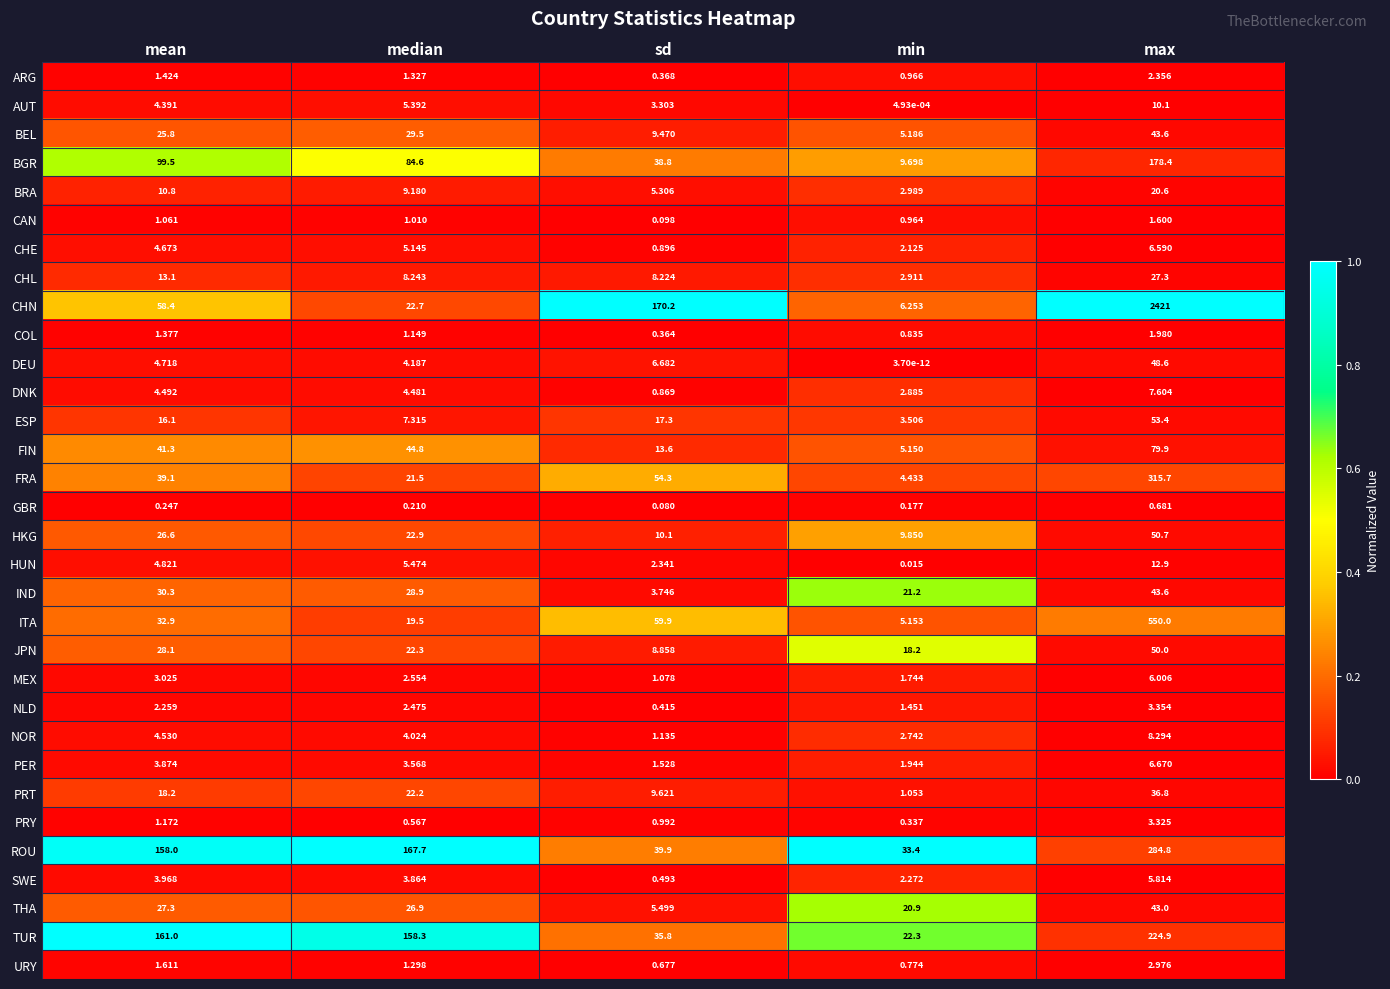

At mean, list the series in order from smallest to largest.

GBR, CAN, PRY, COL, ARG, URY, NLD, MEX, PER, SWE, AUT, DNK, NOR, CHE, DEU, HUN, BRA, CHL, ESP, PRT, BEL, HKG, THA, JPN, IND, ITA, FRA, FIN, CHN, BGR, ROU, TUR